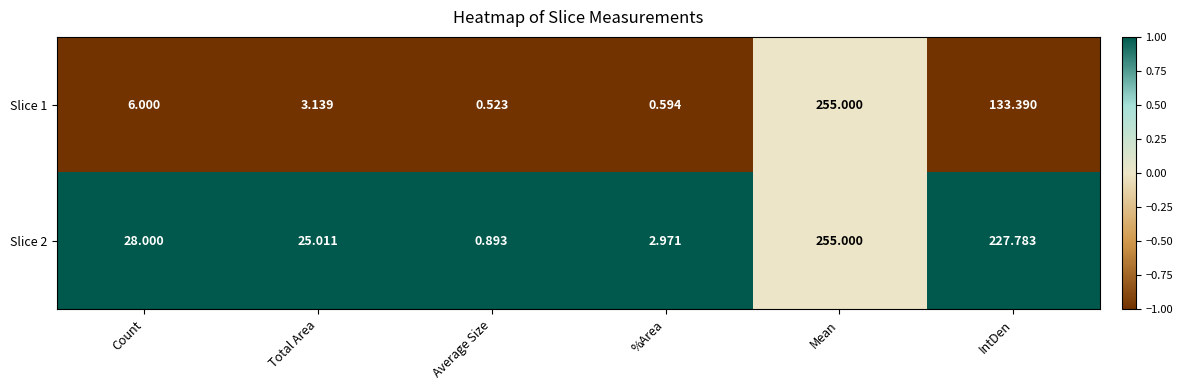

Which label corresponds to the smallest value in the chart?

Average Size